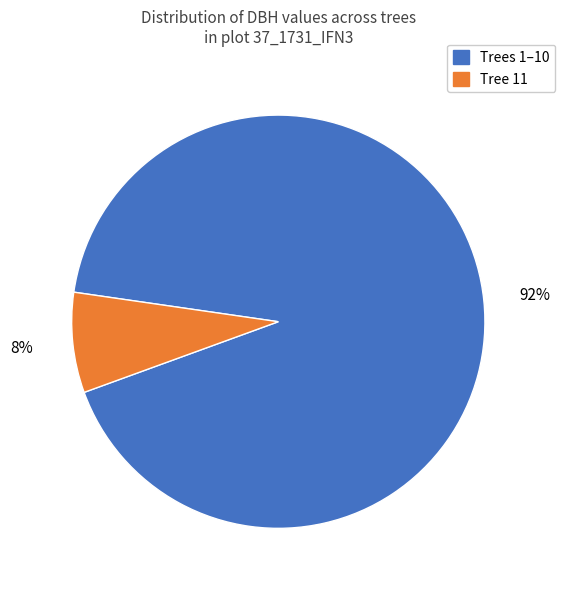

Between Trees 1–10 and Tree 11, which is larger?

Trees 1–10